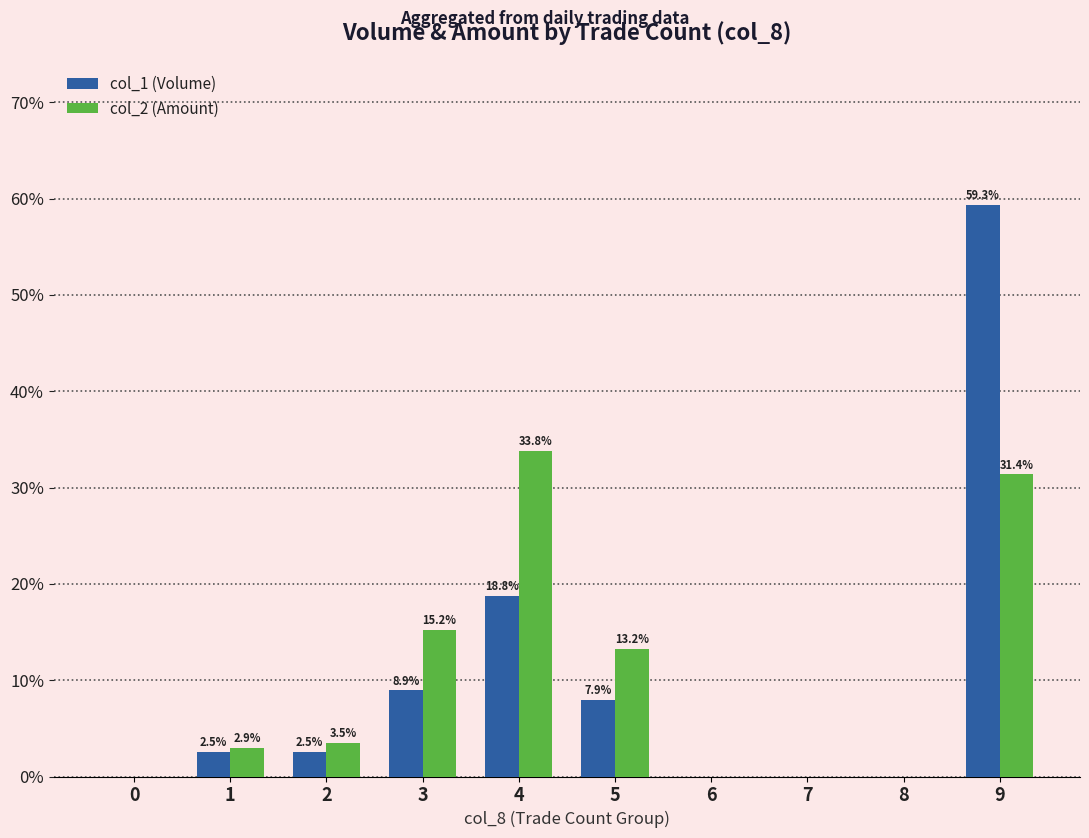

At which label does col_1 (Volume) first exceed 2?

1